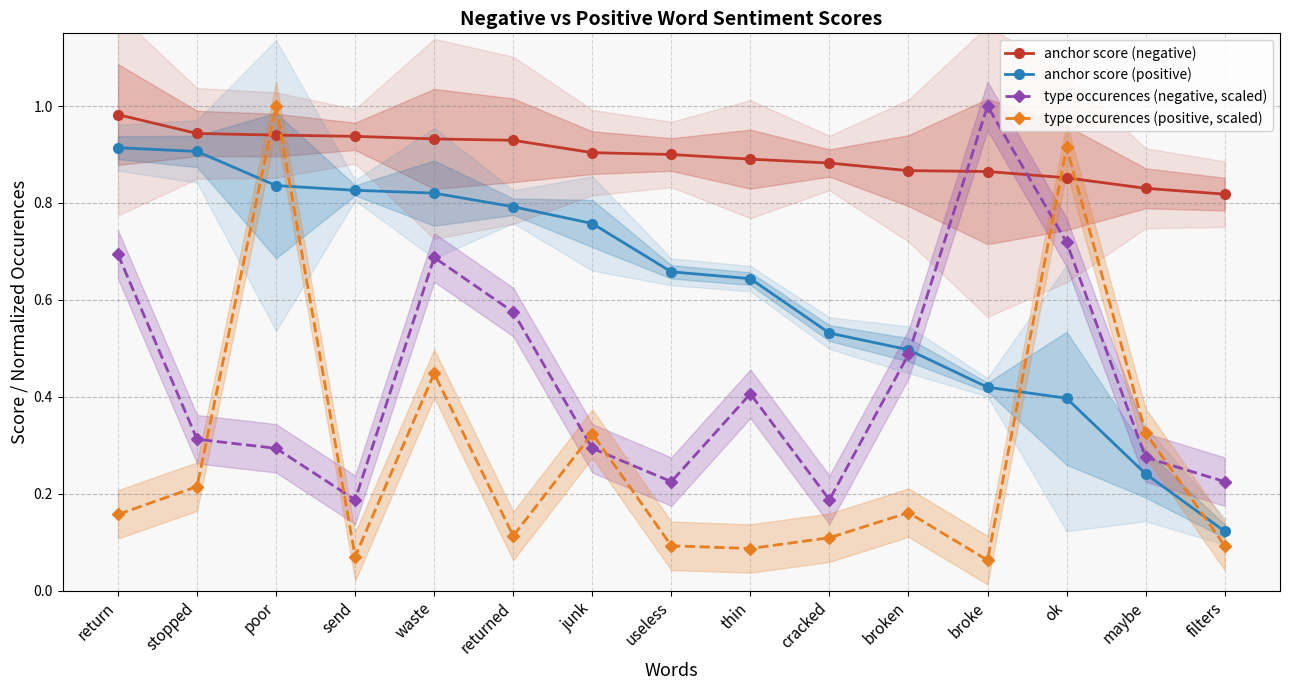

What value does the type occurences (negative, scaled) series have at stopped?

0.3